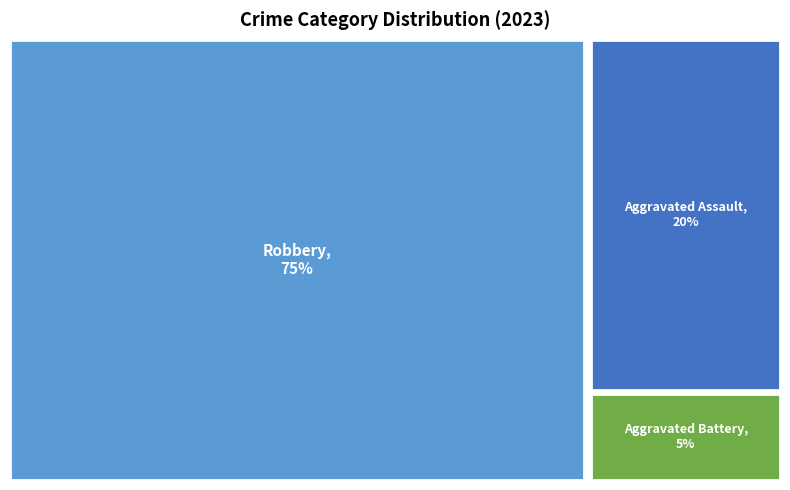

Is there any slice that represents more than half of the pie?

Yes